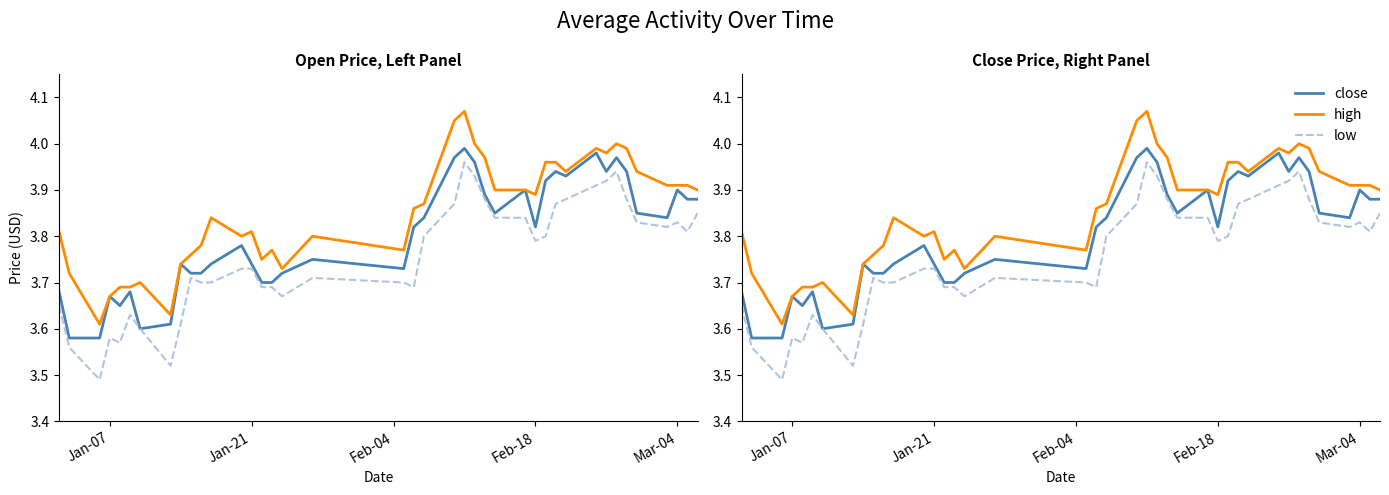

True or false: high and close intersect in this chart.

False